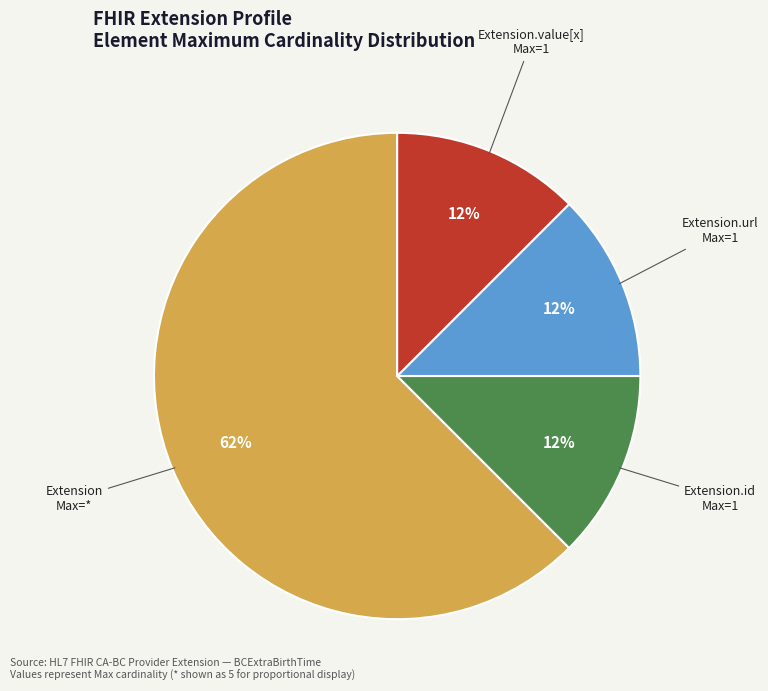

How many segments does this pie chart have?

4